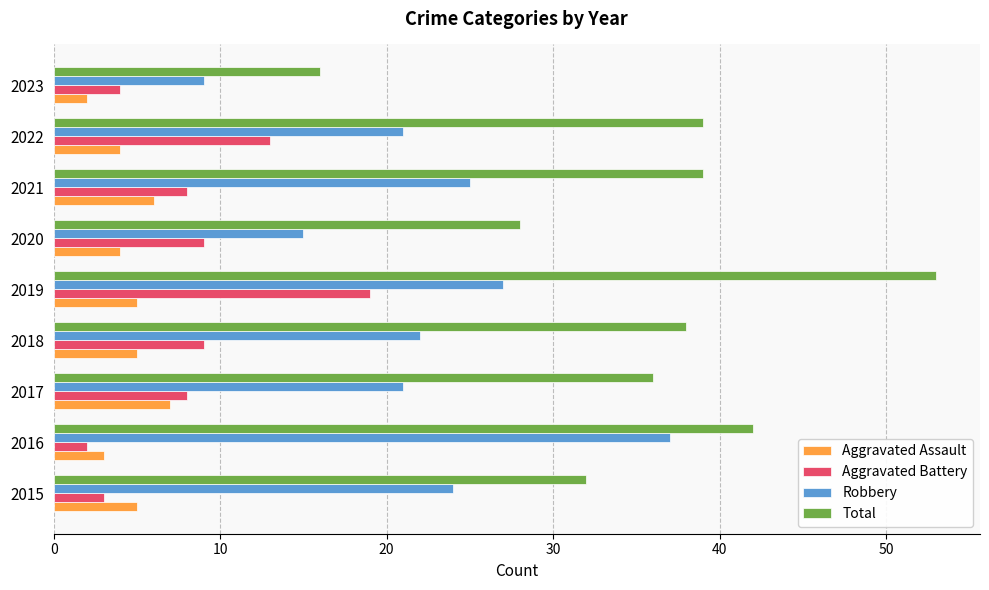

Rank the series by their maximum value, from highest to lowest.

Total, Robbery, Aggravated Battery, Aggravated Assault